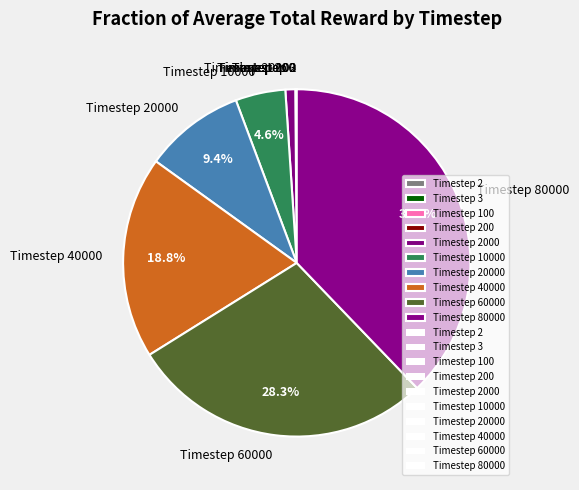

To the nearest percent, what is the average slice percentage?

10%